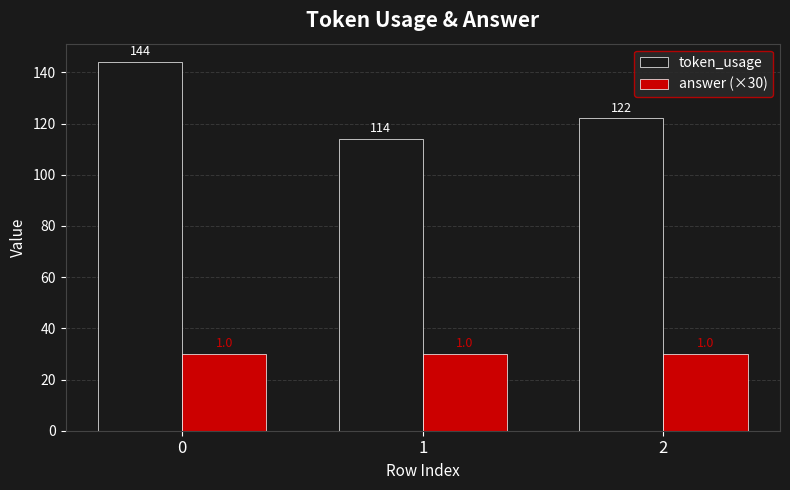

What is the total value across all series at 2?

152